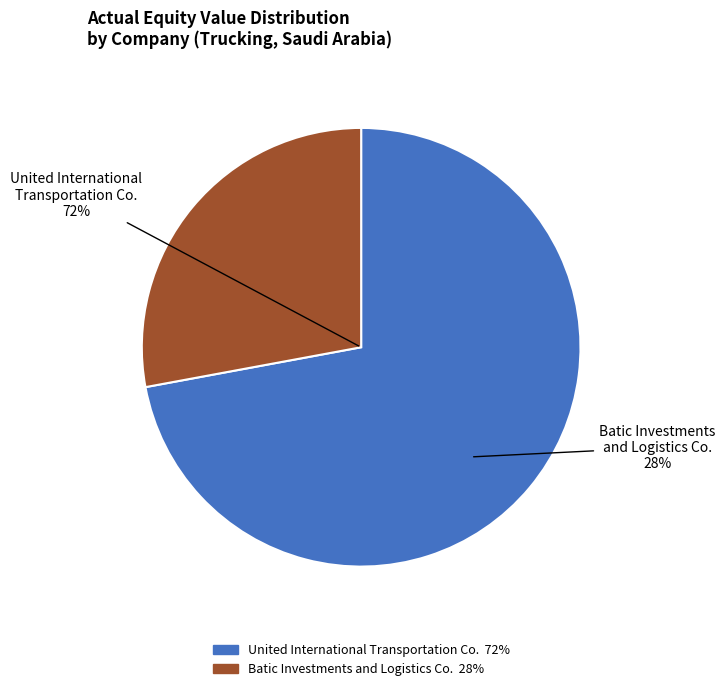

What is the largest slice in the pie chart?

United International Transportation Co.